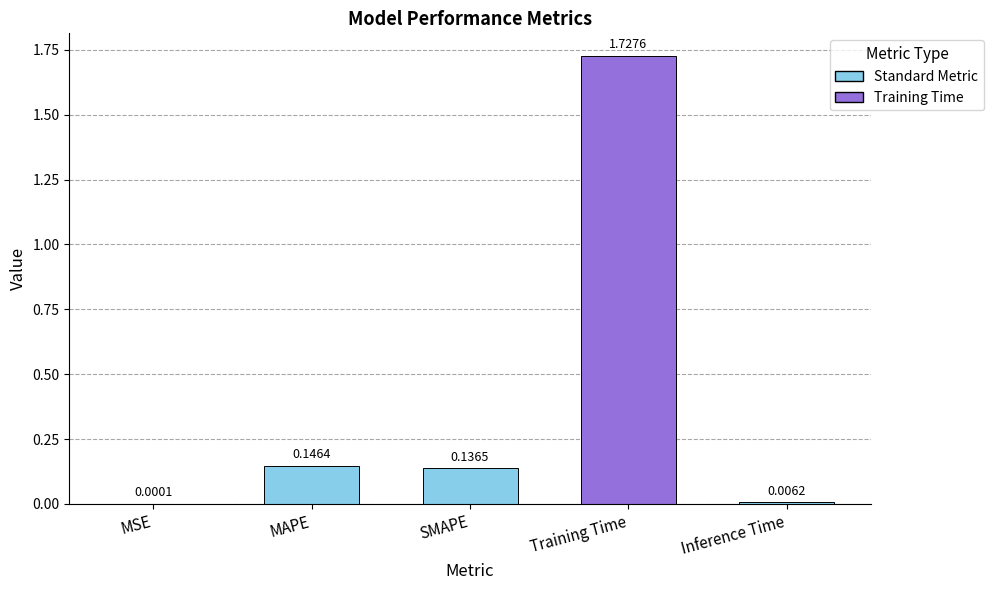

What is the change in value from MSE to MAPE?

+0.1